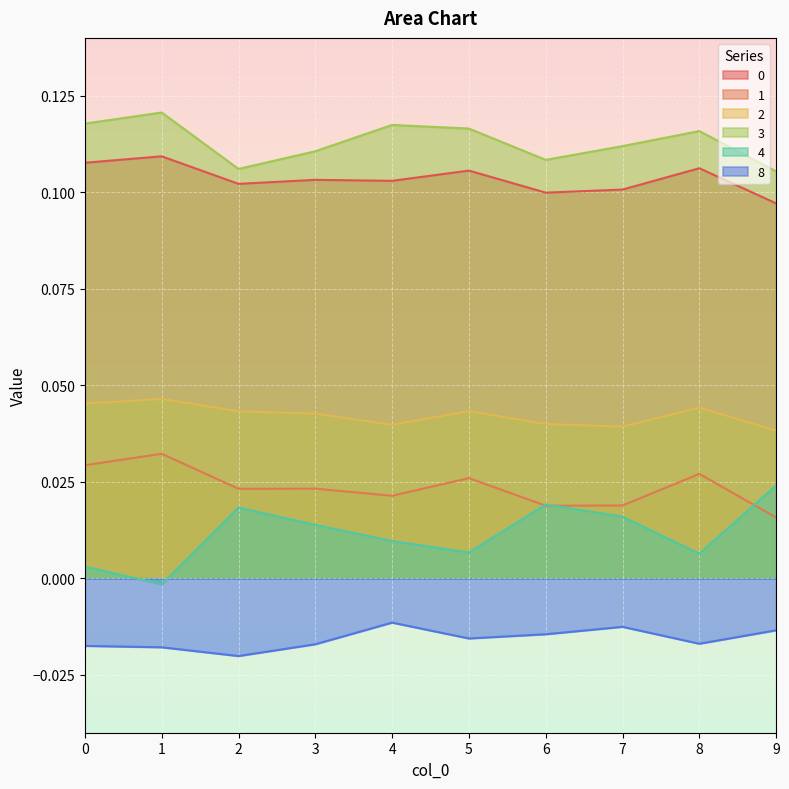

The value of 8 at 8 is -0.0. True or false?

True